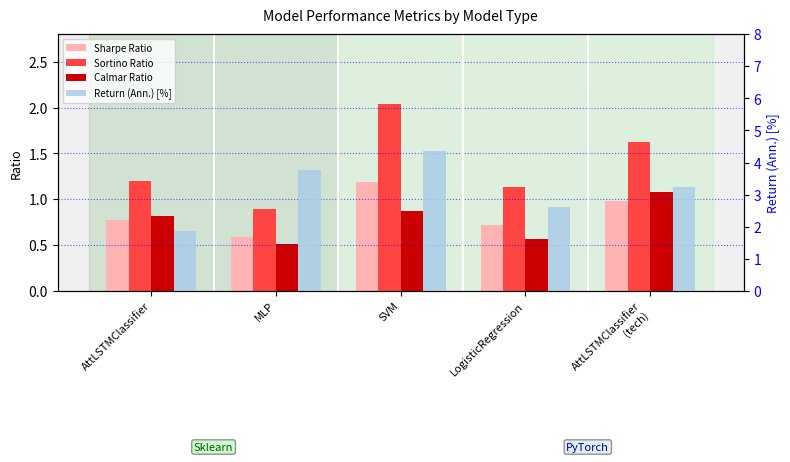

What position from the left is LogisticRegression?

4